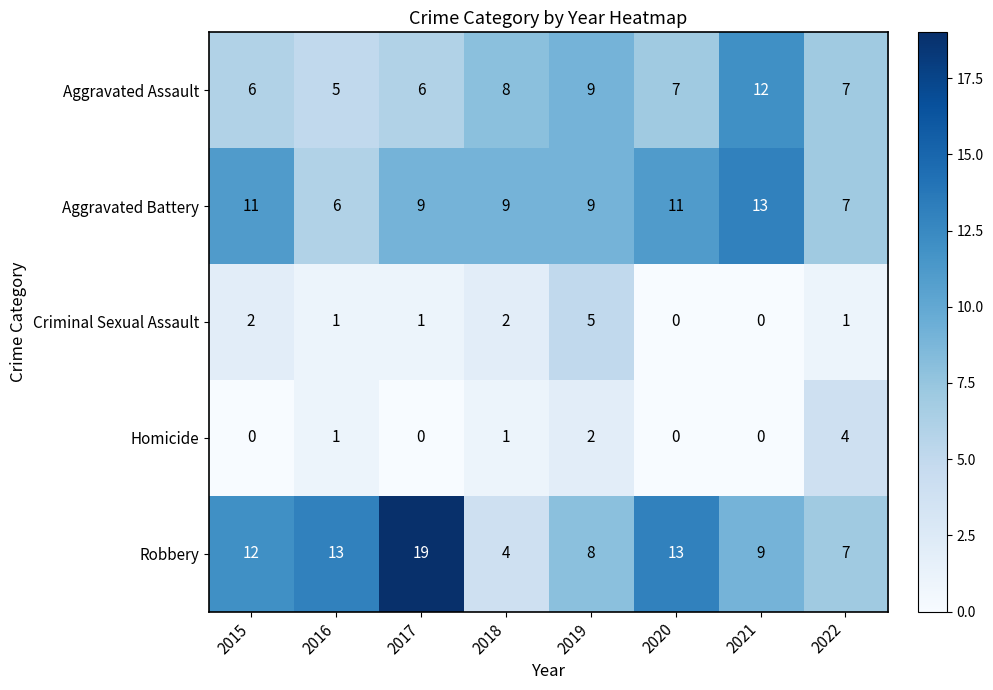

List the series in order of their peak value, lowest first.

Homicide, Criminal Sexual Assault, Aggravated Assault, Aggravated Battery, Robbery